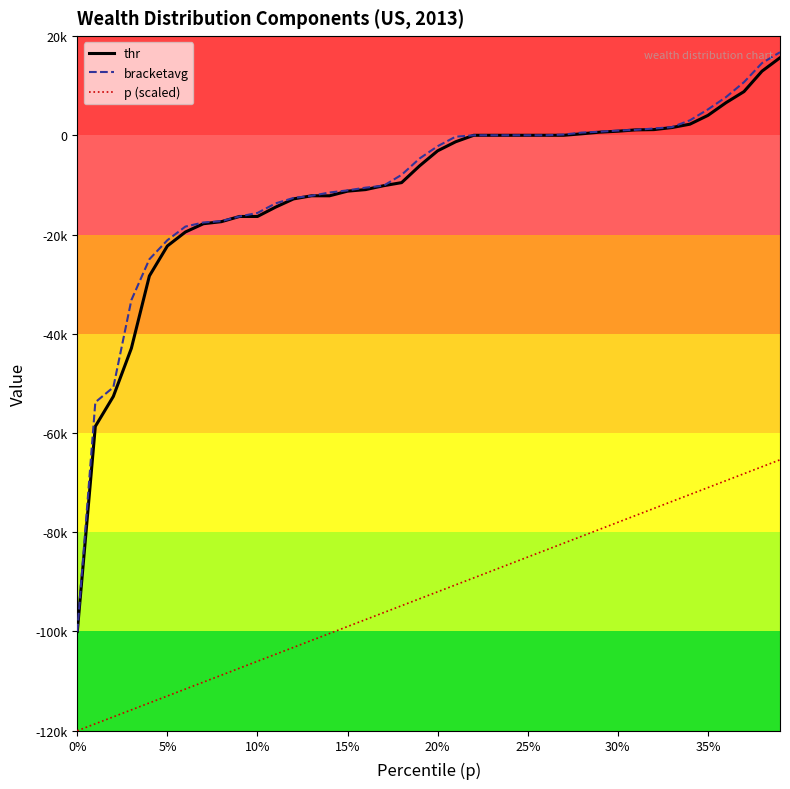

What is the maximum value for p (scaled)?

-65400.0